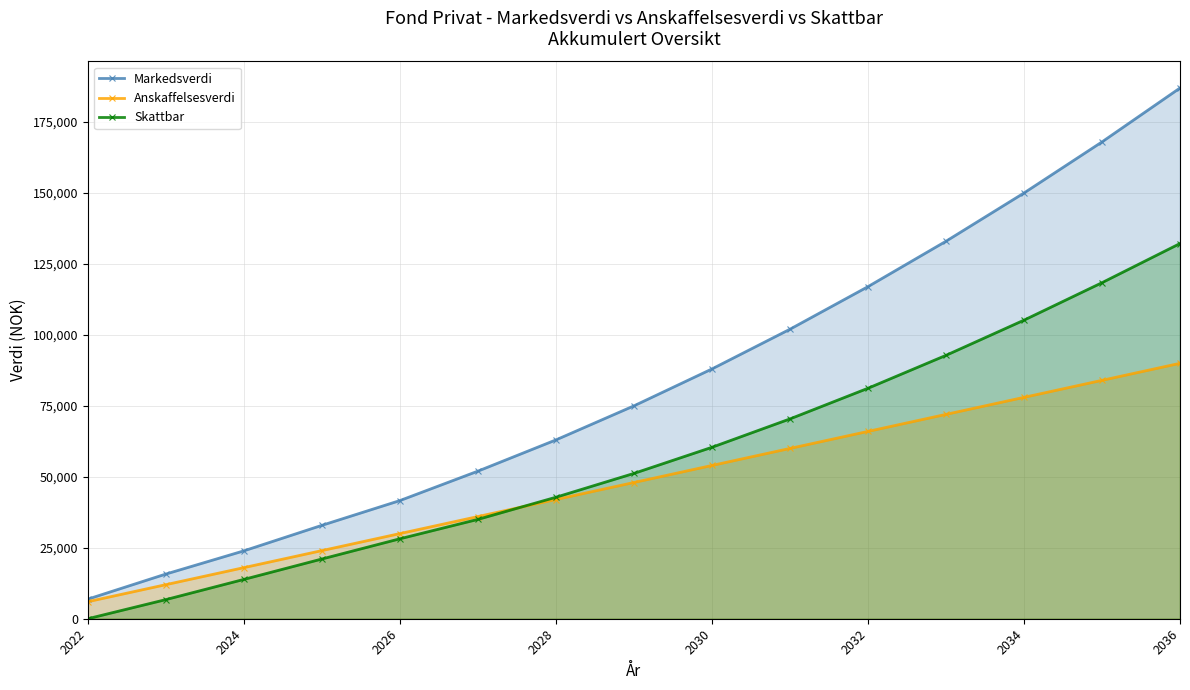

True or false: Markedsverdi has more than 2 points higher than both neighbors.

False